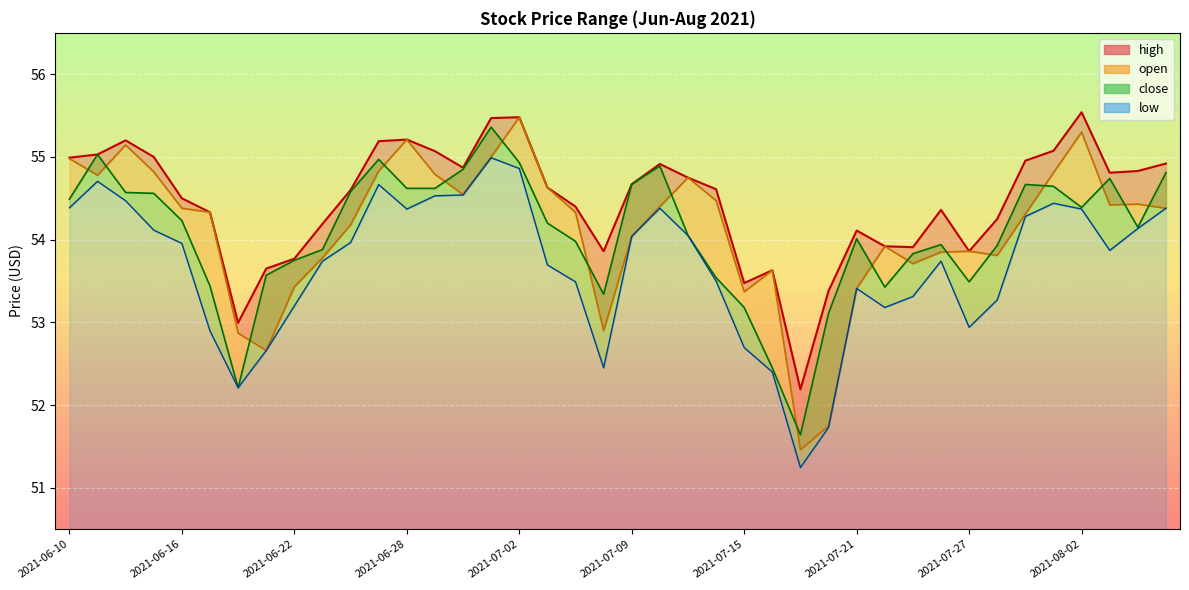

What is the smallest value displayed?

51.2